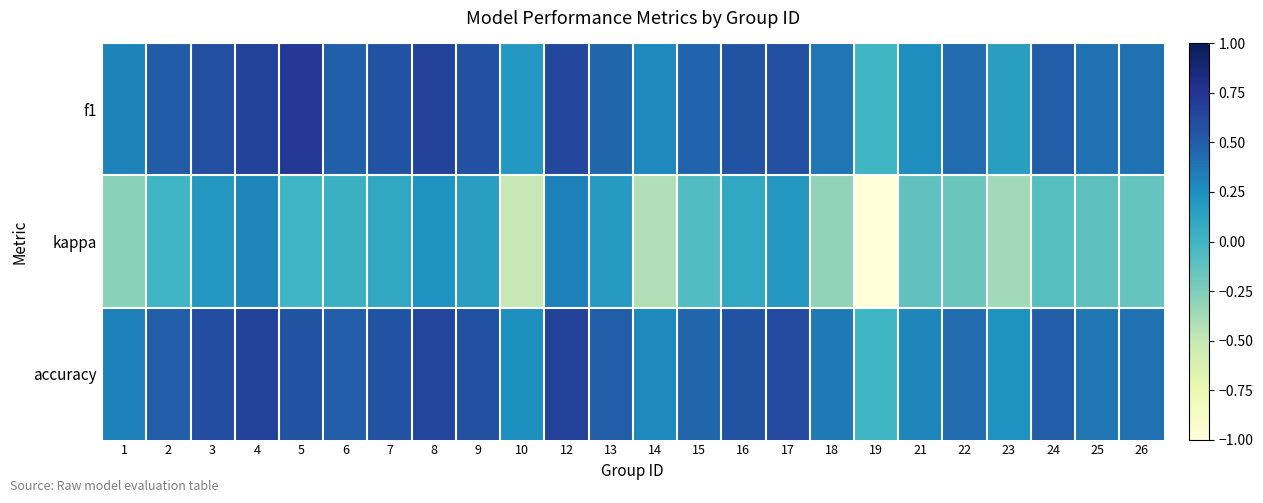

Reading left to right, transcribe all the data shown in this chart.

f1: 1=0.3	2=0.5	3=0.6	4=0.7	5=0.7	6=0.5	7=0.6	8=0.7	9=0.6	10=0.2	12=0.6	13=0.5	14=0.3	15=0.5	16=0.6	17=0.6	18=0.4	19=0.0	21=0.3	22=0.4	23=0.2	24=0.5	25=0.4	26=0.4
kappa: 1=-0.3	2=0.0	3=0.2	4=0.3	5=0.0	6=0.0	7=0.1	8=0.2	9=0.2	10=-0.5	12=0.3	13=0.2	14=-0.4	15=-0.1	16=0.1	17=0.2	18=-0.3	19=-1.0	21=-0.1	22=-0.2	23=-0.4	24=-0.1	25=-0.1	26=-0.2
accuracy: 1=0.3	2=0.5	3=0.6	4=0.7	5=0.6	6=0.5	7=0.6	8=0.6	9=0.6	10=0.2	12=0.7	13=0.5	14=0.3	15=0.5	16=0.6	17=0.6	18=0.4	19=0.0	21=0.3	22=0.4	23=0.2	24=0.5	25=0.4	26=0.4